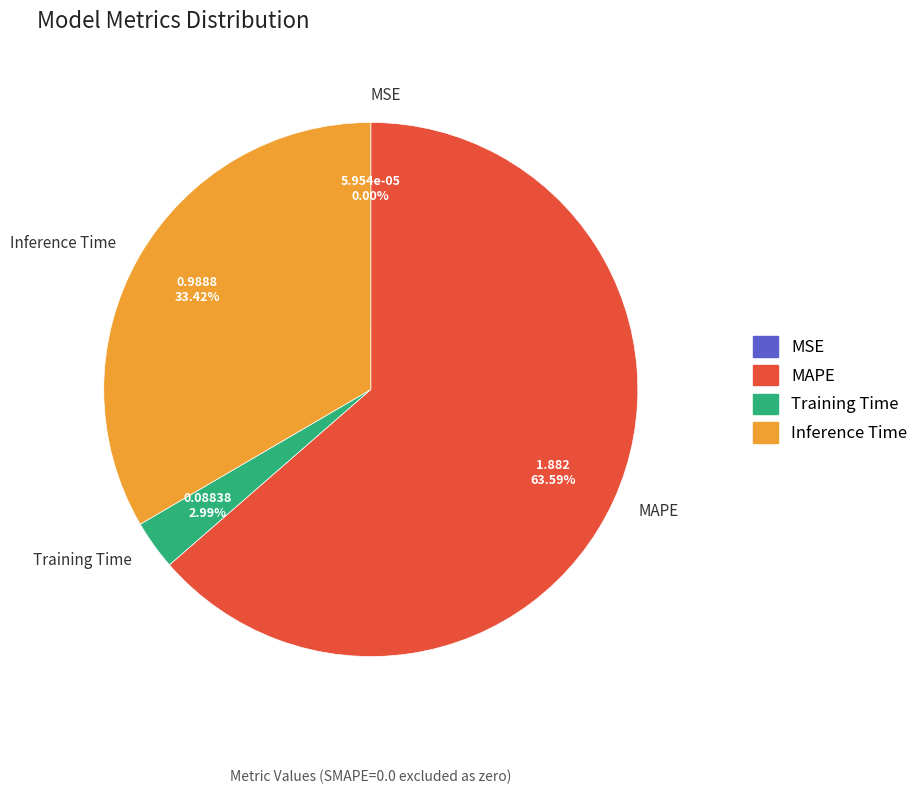

How much of the chart is everything except MAPE?

36.4%